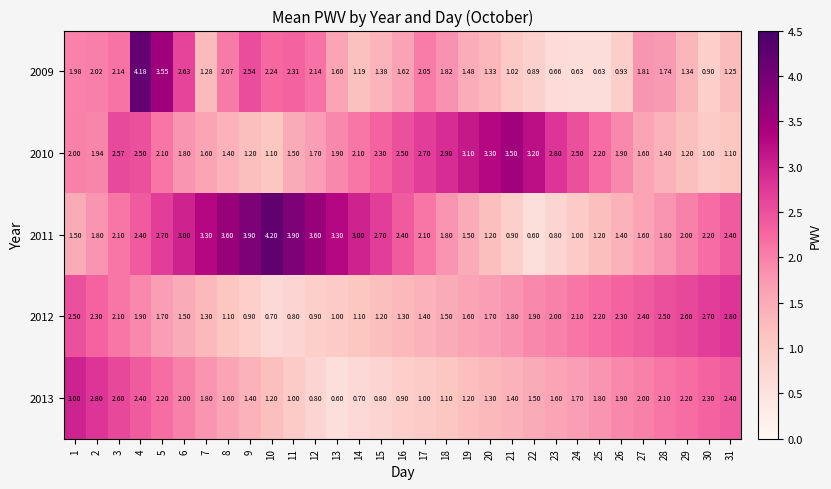

What is the spread (max minus min) of values at 10?

3.5